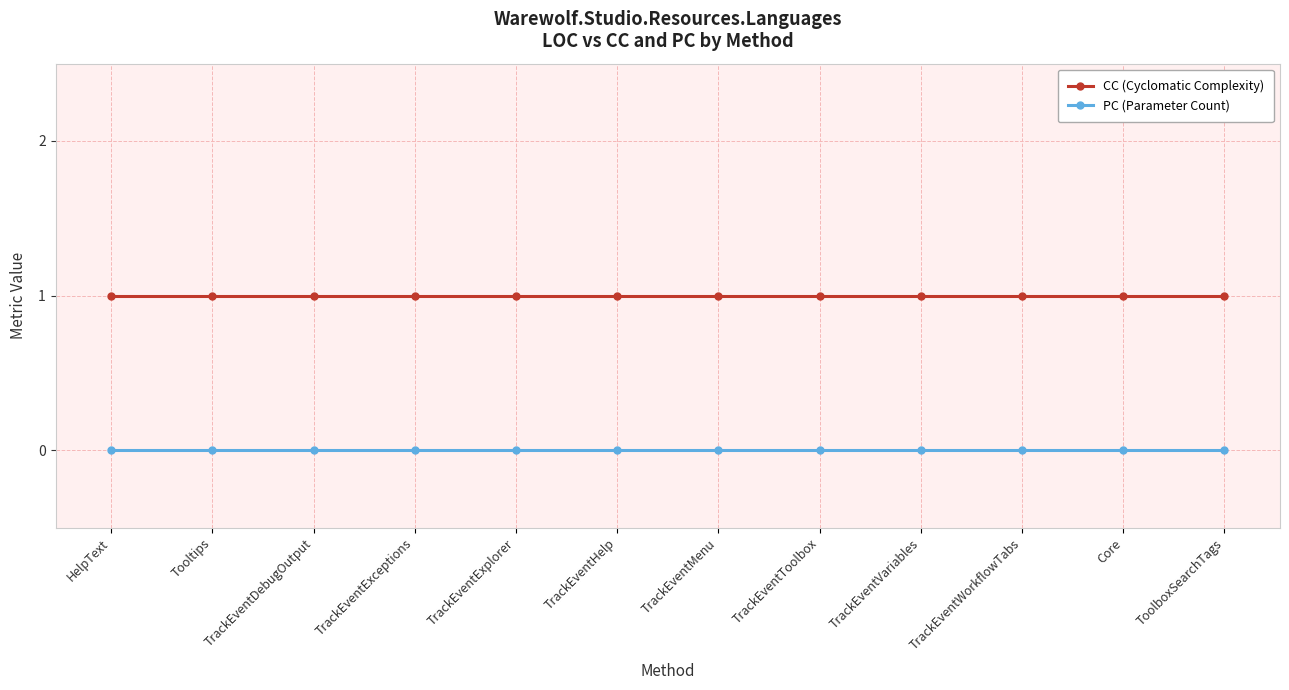

What is the value of the CC (Cyclomatic Complexity) point at the 10th from the left?

1